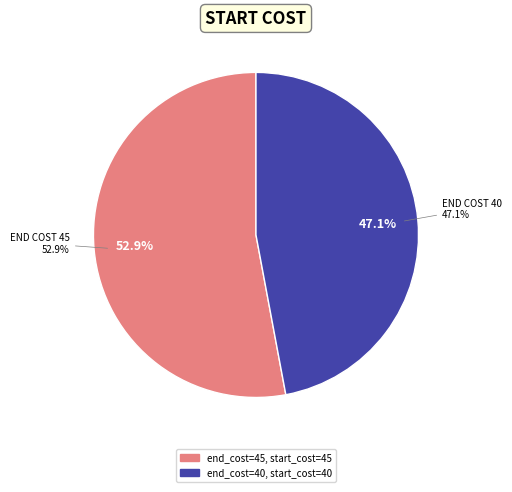

To the nearest percent, what is the difference between the 40 and 45 slice percentages?

6%